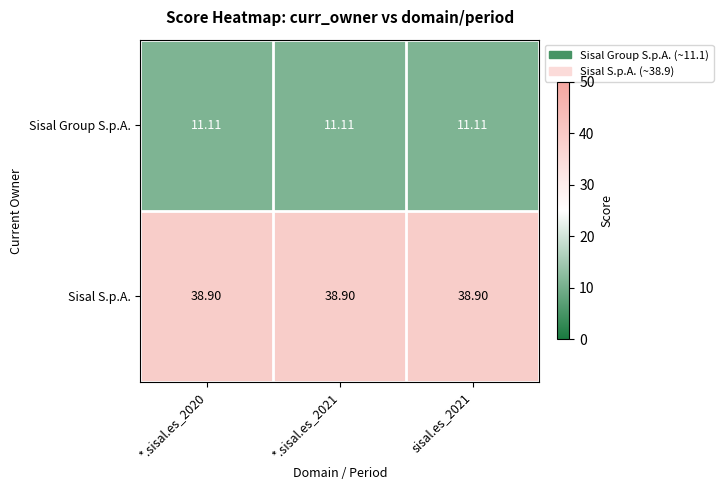

Which series has the largest total across all categories?

Sisal S.p.A.